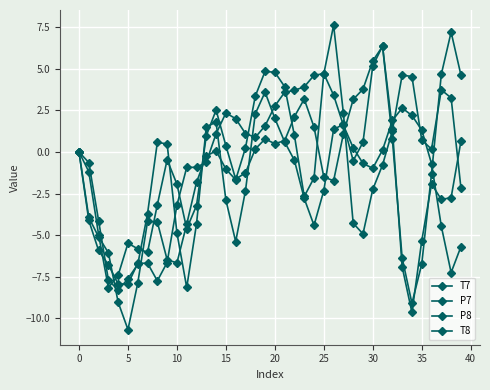

Count the number of data series in this chart.

4